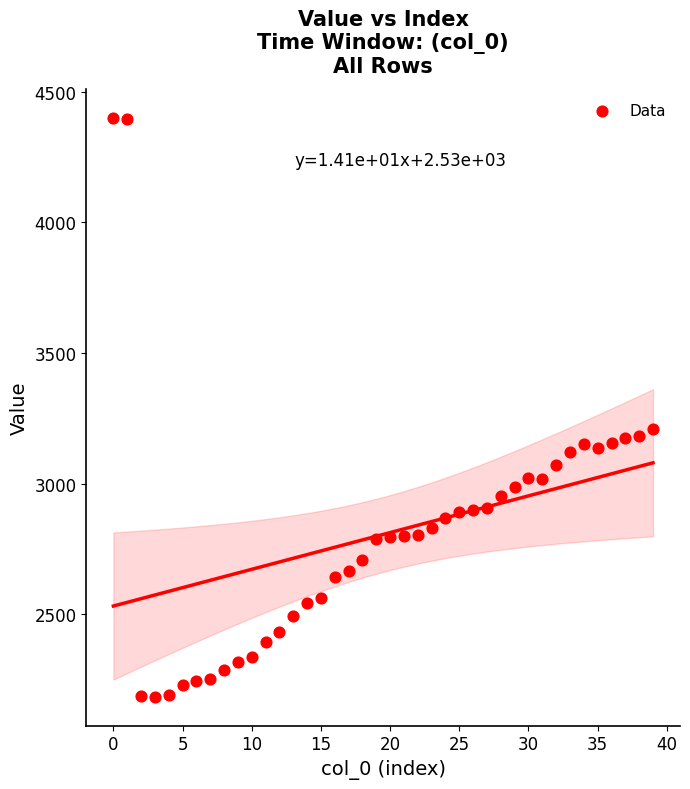

What Y value in the scatter plot is closest to 3292?

3210